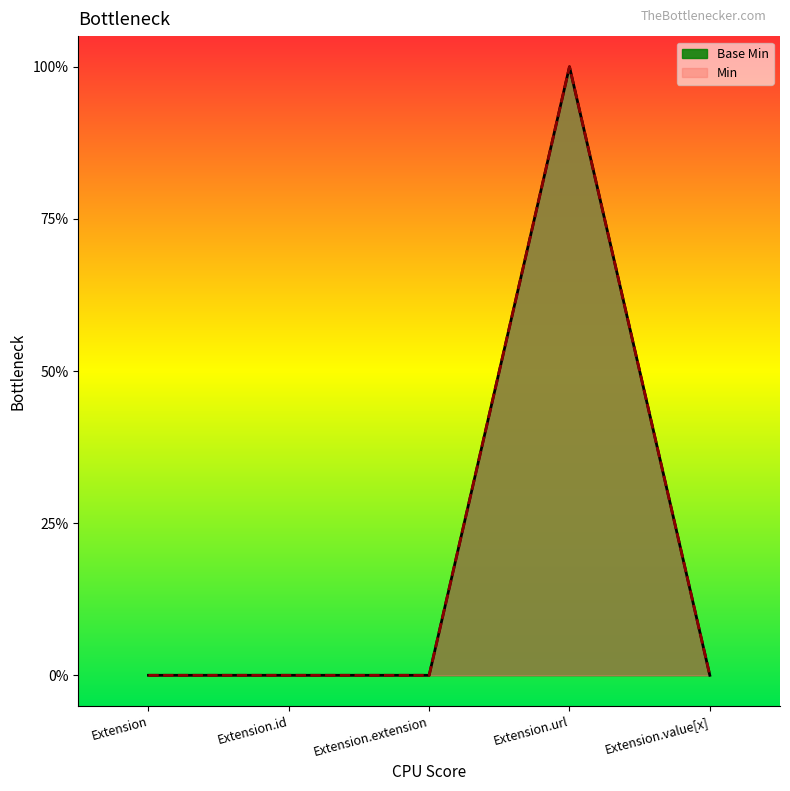

The value at Extension.id is 0. True or false?

False